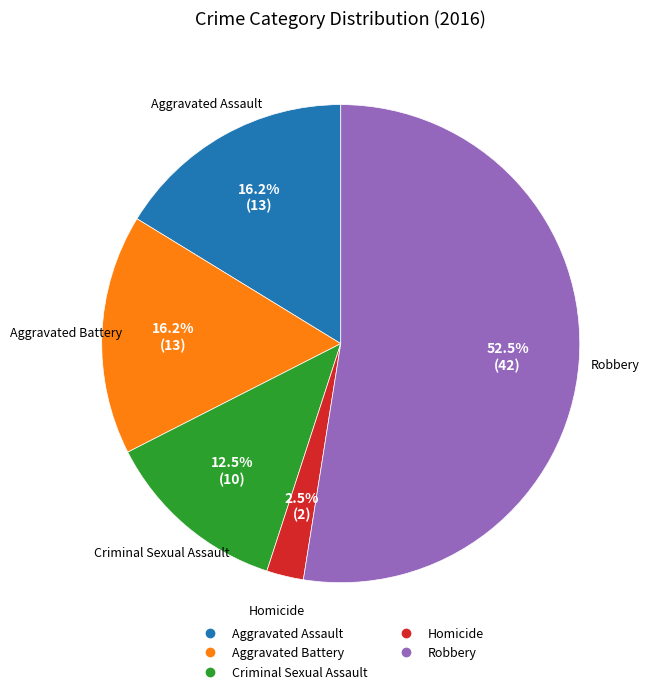

Does Homicide account for over 50% of the chart?

No